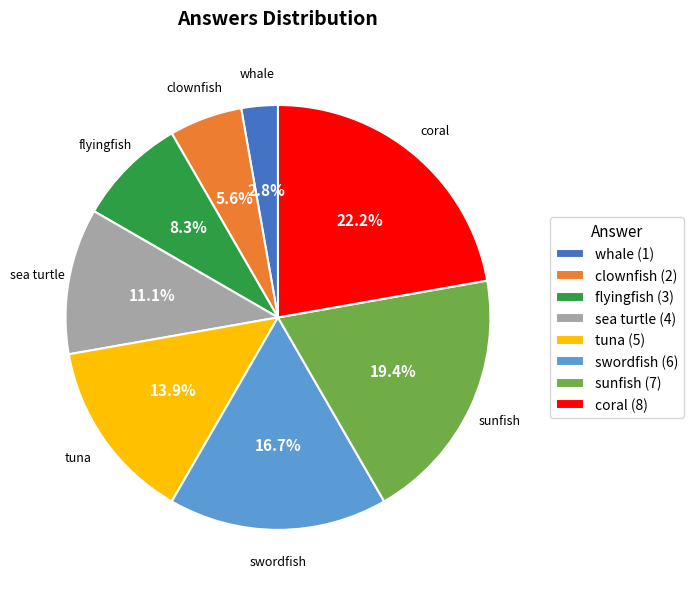

What is the ratio of the value at flyingfish (3) to the value at coral (8)?

0.4